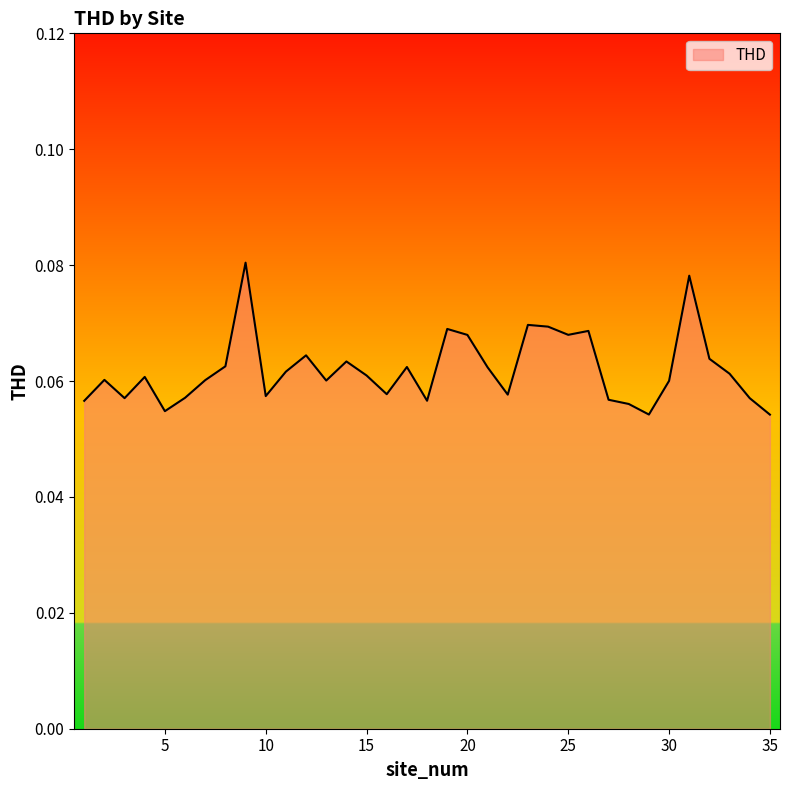

Is this an area chart (filled region under the line)?

Yes